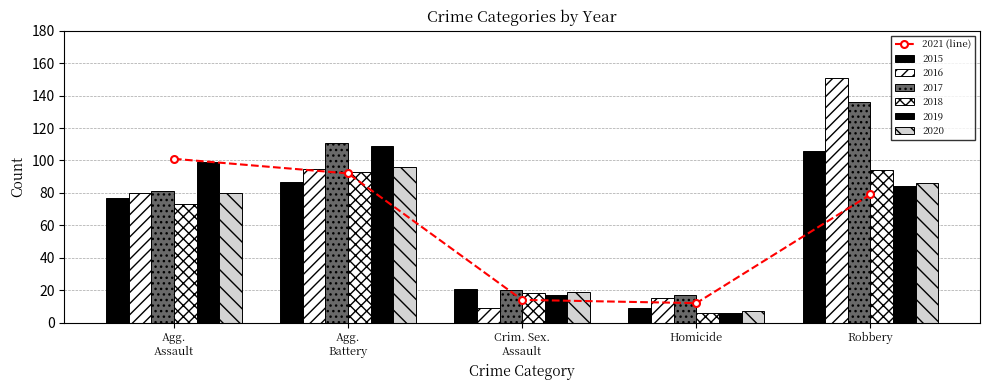

Reading right to left, extract all data points from this chart.

Robbery=79	Homicide=12	Crim. Sex.
Assault=14	Agg.
Battery=92	Agg.
Assault=101